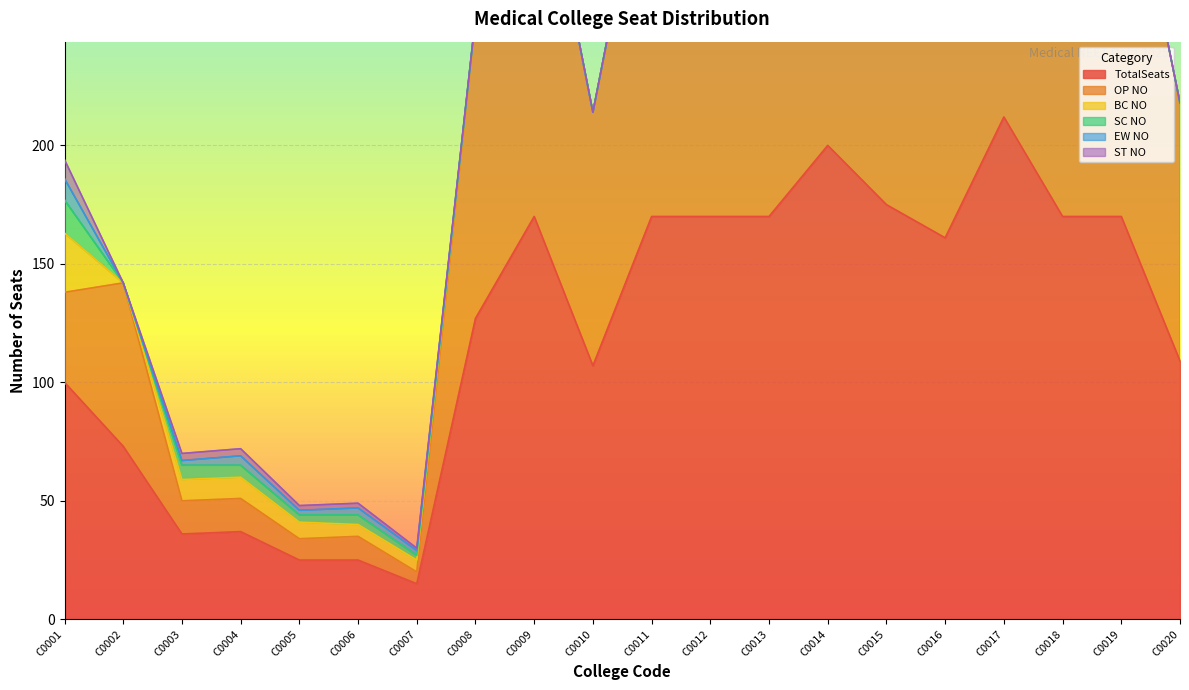

At which category is the sum across all series the highest?

C0017